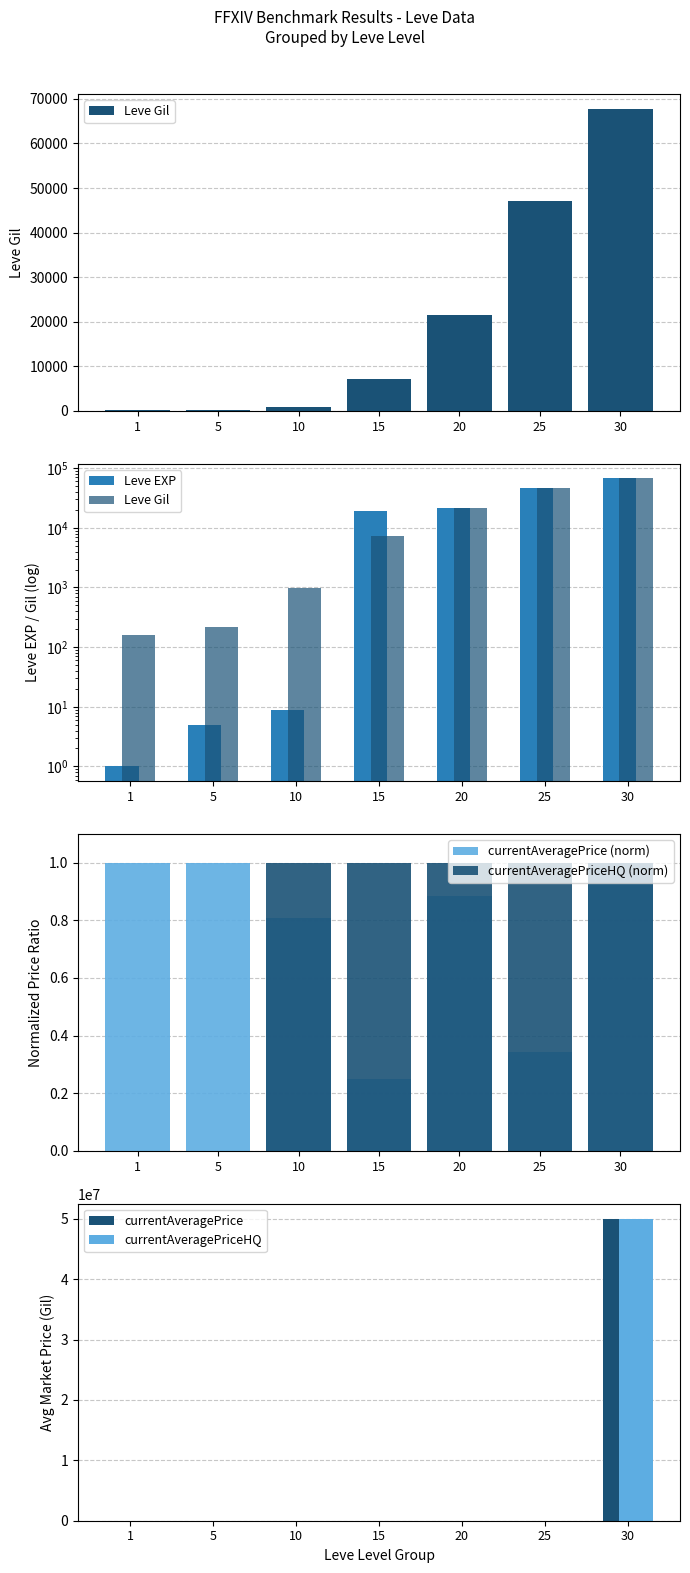

Is it true that currentAveragePriceHQ (norm) equals 1.0 at 20?

True